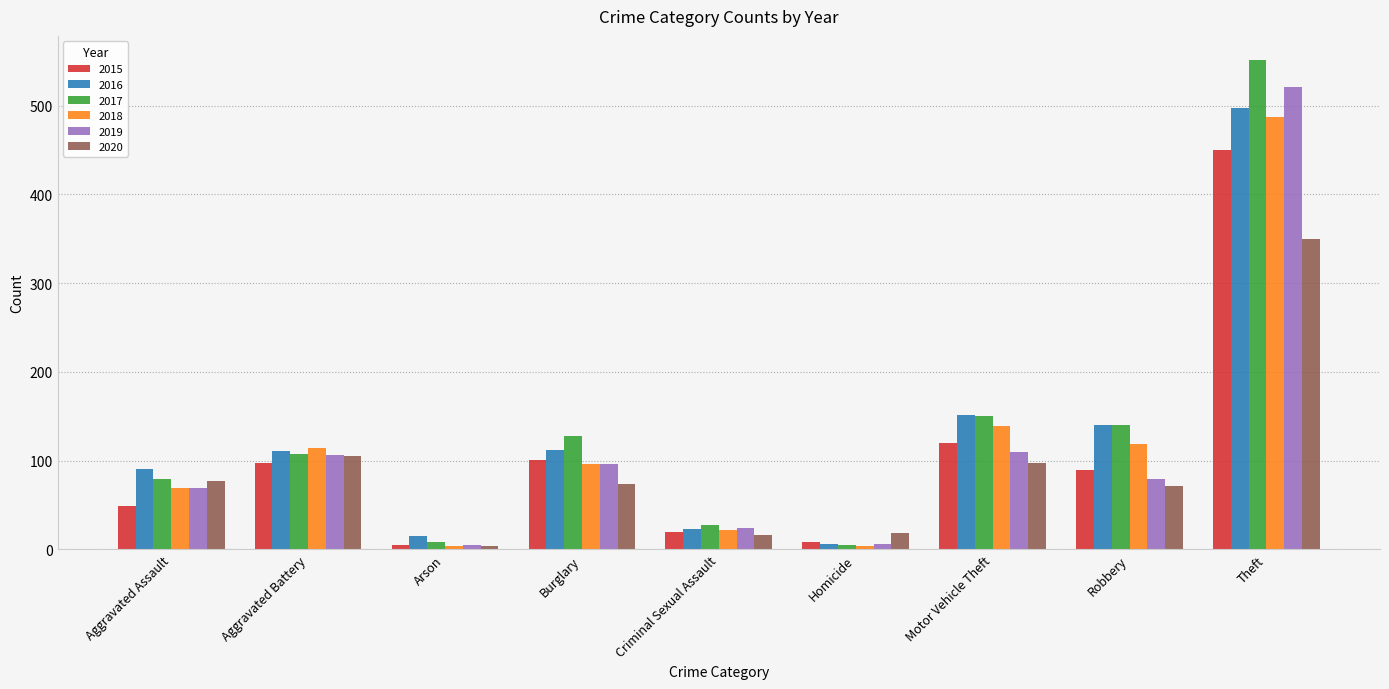

What is the label of the 6th bar from the left?

Homicide